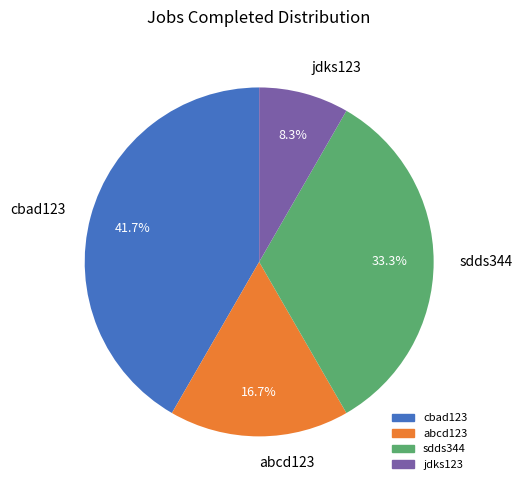

To the nearest percent, what is the difference between the largest and smallest slice percentages?

33%